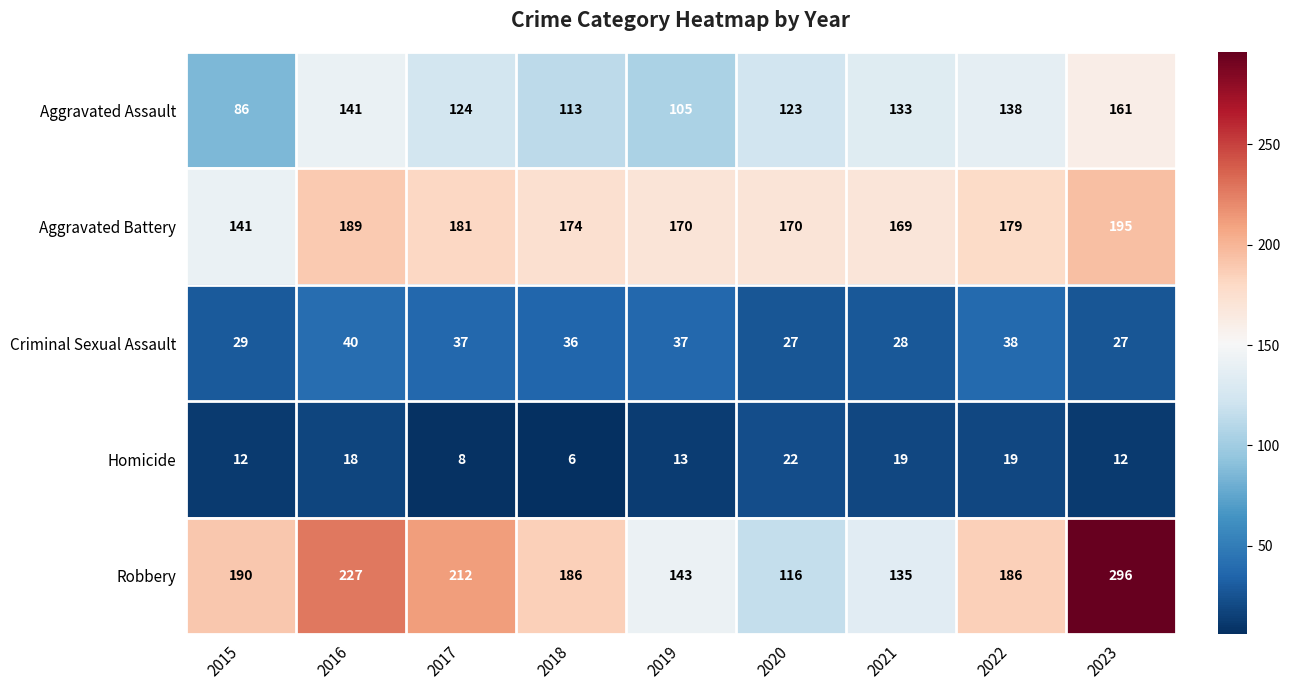

List the series in order of their peak value, highest first.

Robbery, Aggravated Battery, Aggravated Assault, Criminal Sexual Assault, Homicide